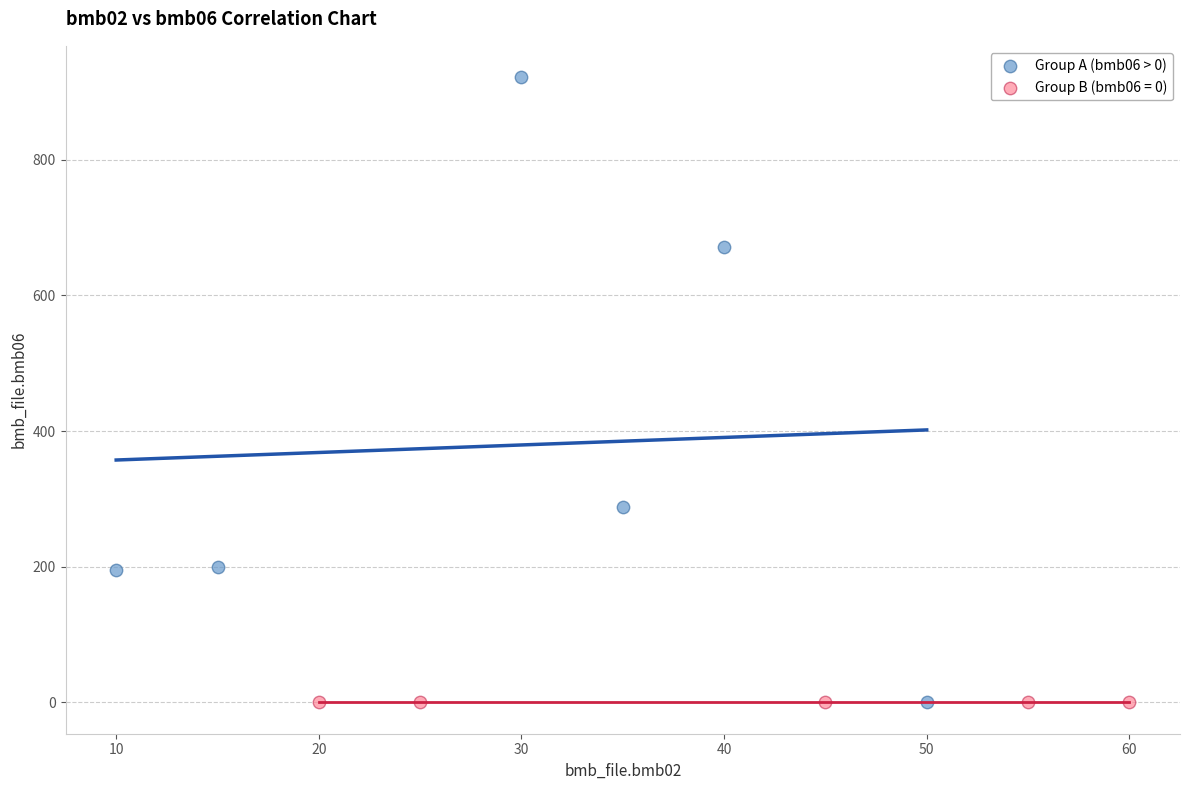

Which series reaches the maximum Y coordinate?

Group A (bmb06 > 0)